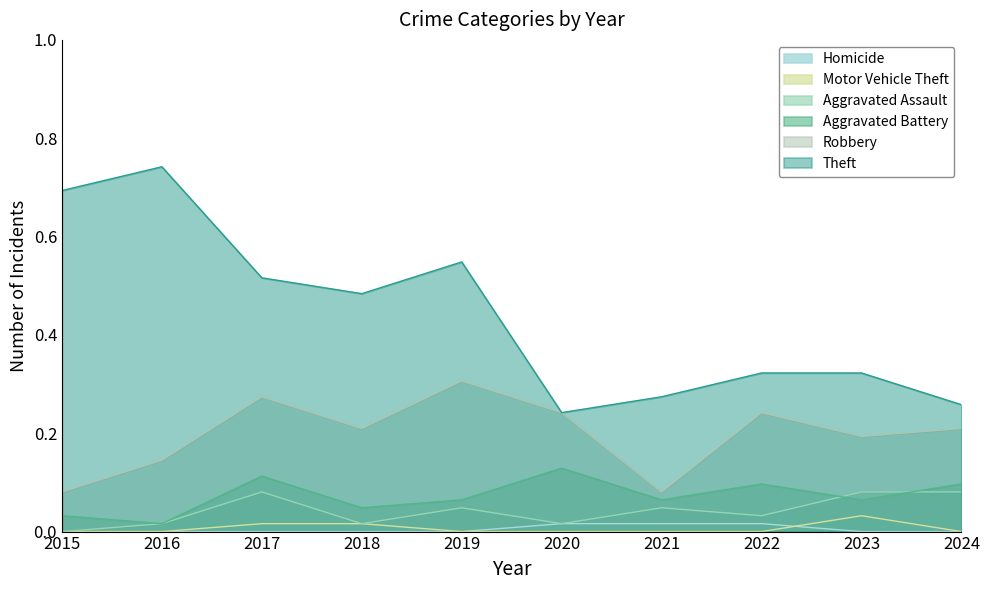

What is the value of the Robbery point at the 3rd from the left?

0.3